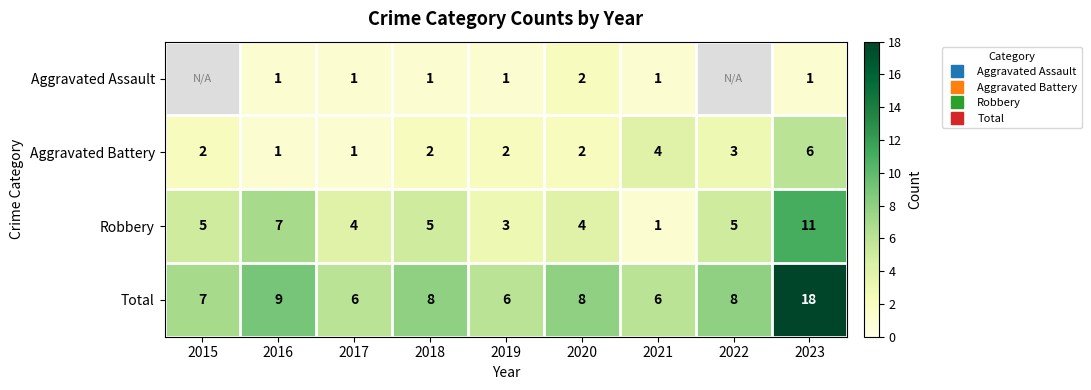

Between 2019 and 2016, which is larger?

2019